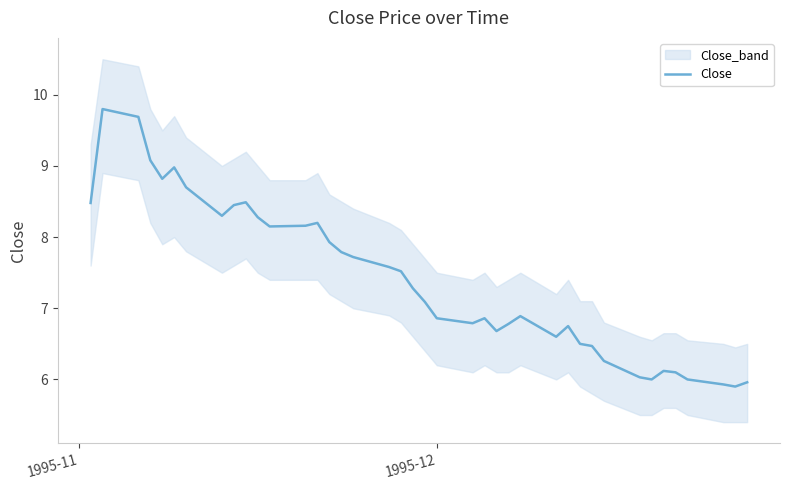

What is the maximum value for Close?

9.8